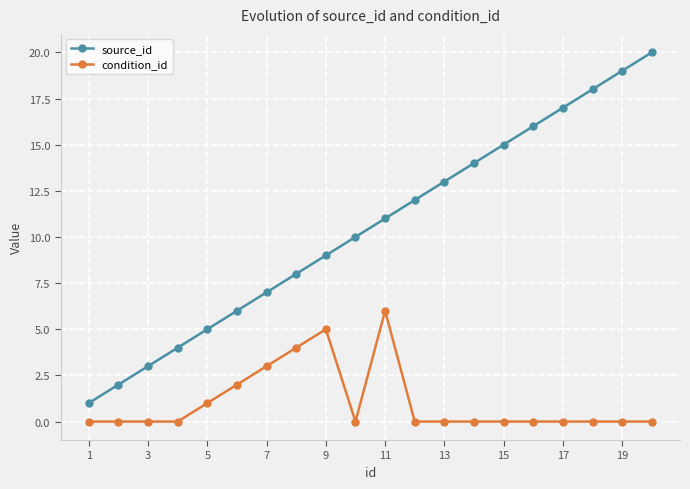

Which series has the largest total across all categories?

source_id